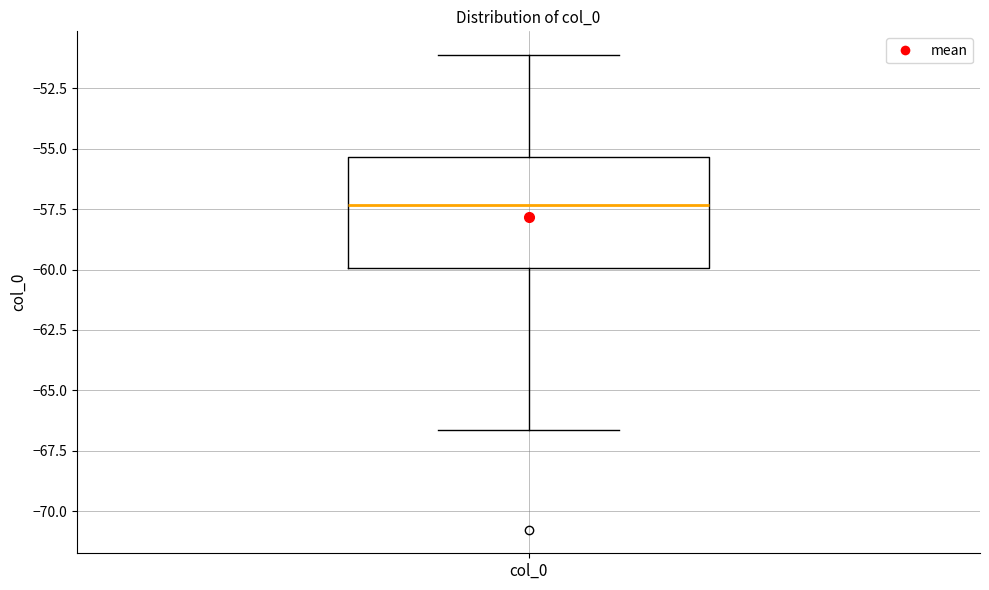

Transcribe this box plot: give where the median line is, the range the box spans, and where the two whiskers end, as read against the y-axis. The values are not printed on the chart, so give them approximately, as read against the axis.

median -57.5, box -60.0 to -55.5, whiskers -66.5 to -51.0